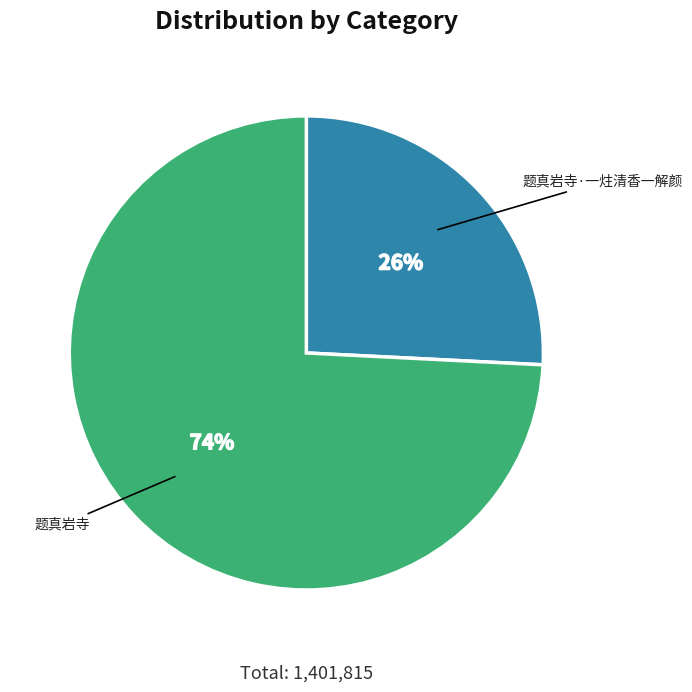

Between 题真岩寺 and 题真岩寺·一炷清香一解颜, which is larger?

题真岩寺